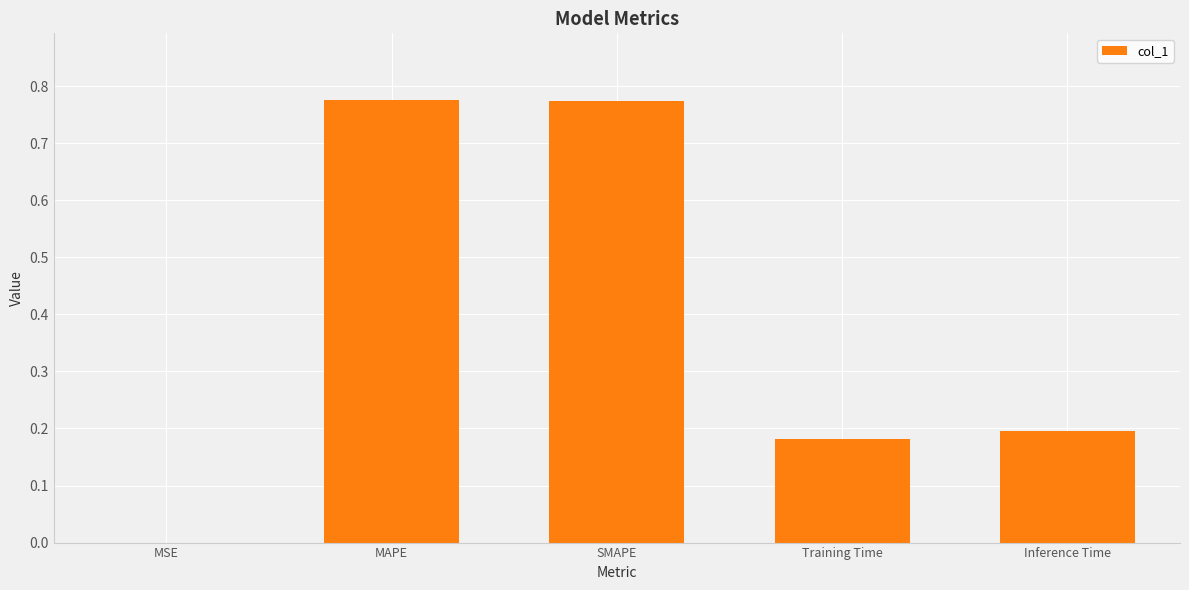

The chart shows a value of 0.2 at MAPE. True or false?

False